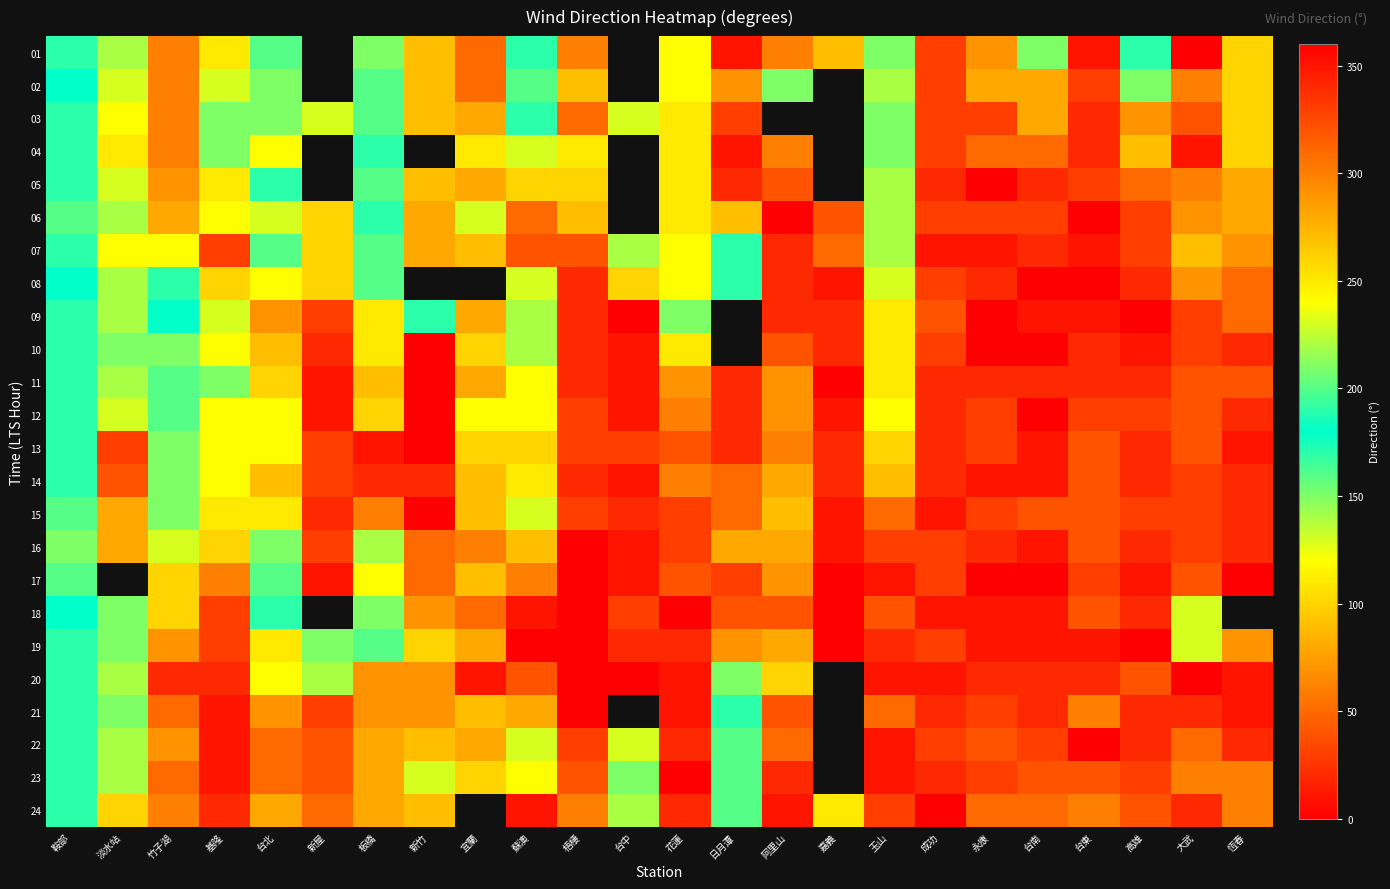

Between 花蓮 and 嘉義, which is larger?

花蓮